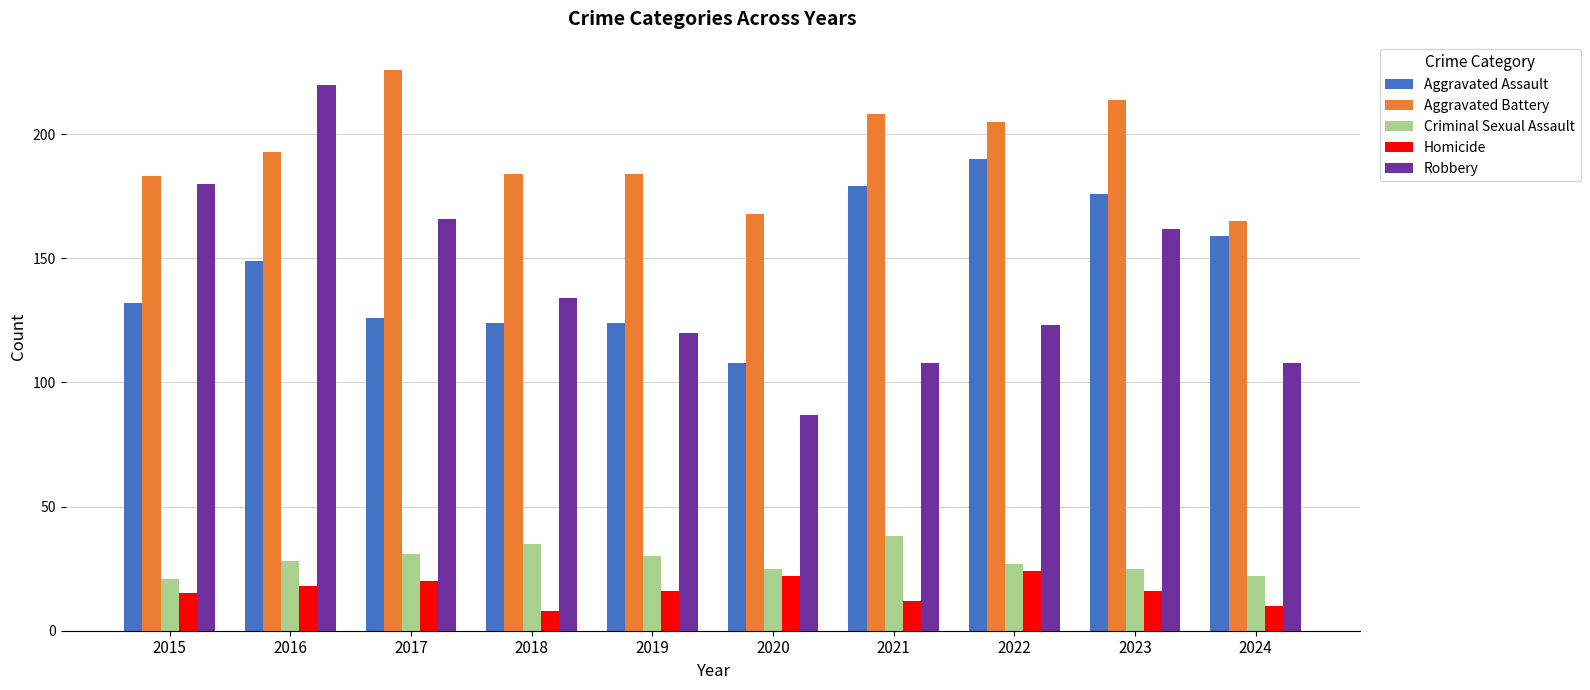

What is the greatest value displayed?

226